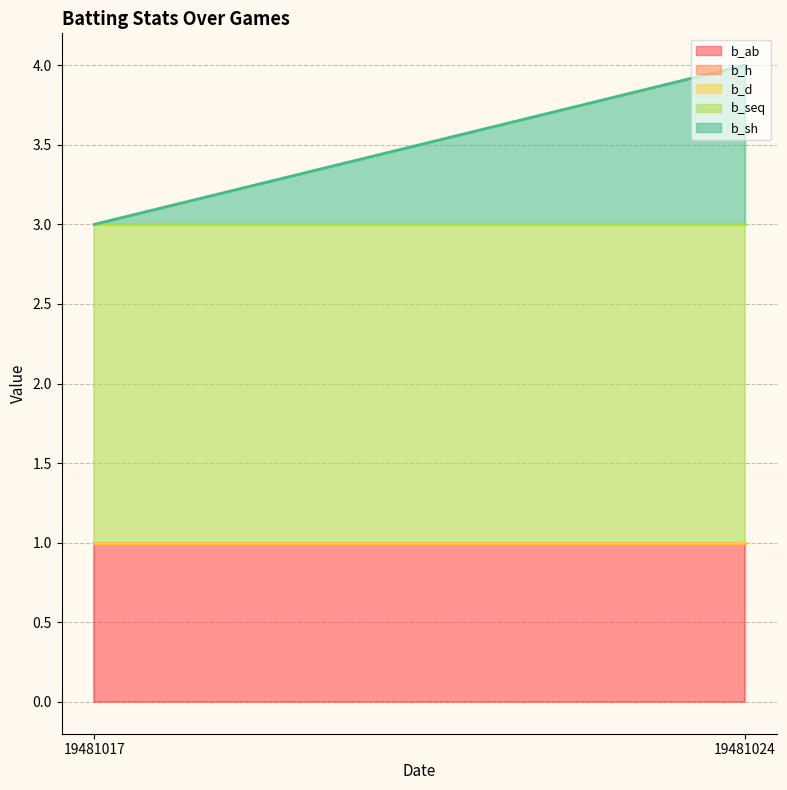

At which category is the sum across all series the highest?

19481024